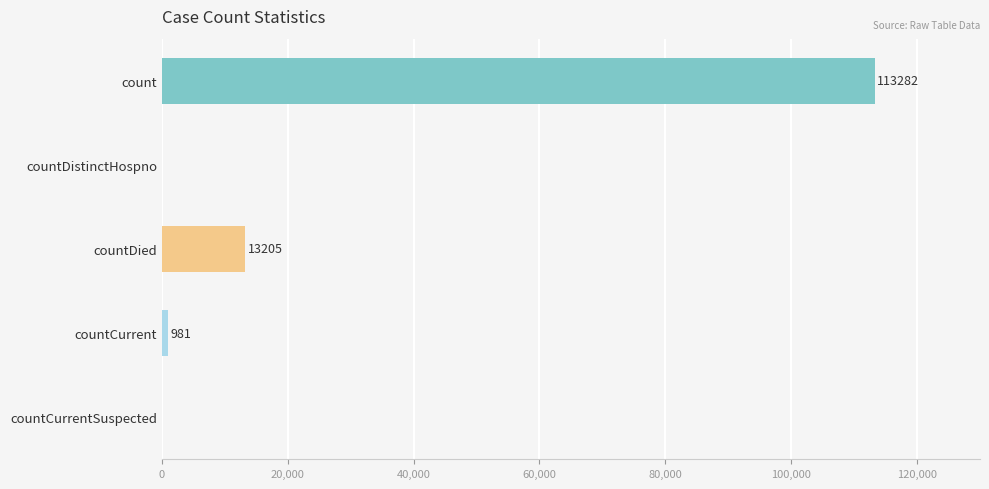

Is it true that the value at count is 184444?

False